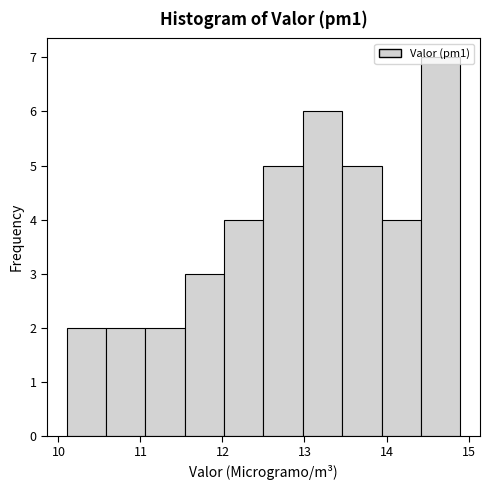

Which range on the x-axis has the tallest bar?

14.42 to 14.90